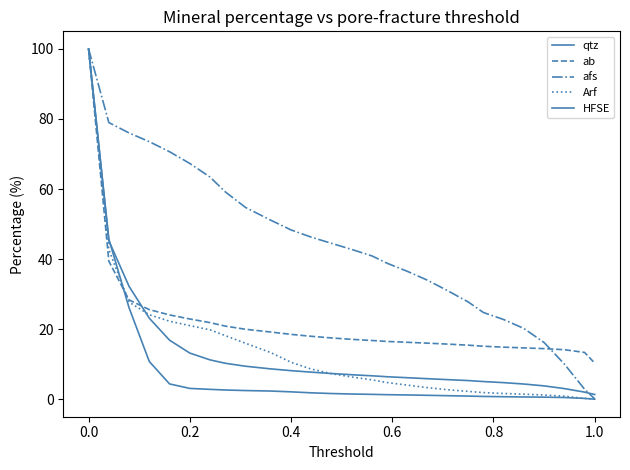

How many lines are shown in the chart?

5